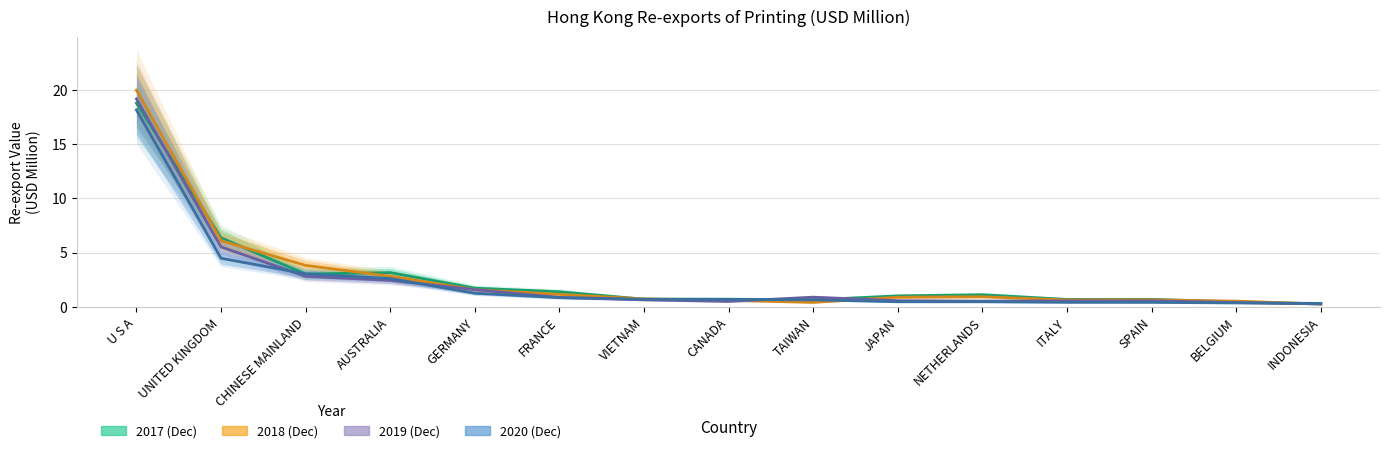

What is the value of the 2019 (Dec) point at the 5th from the left?

1.6